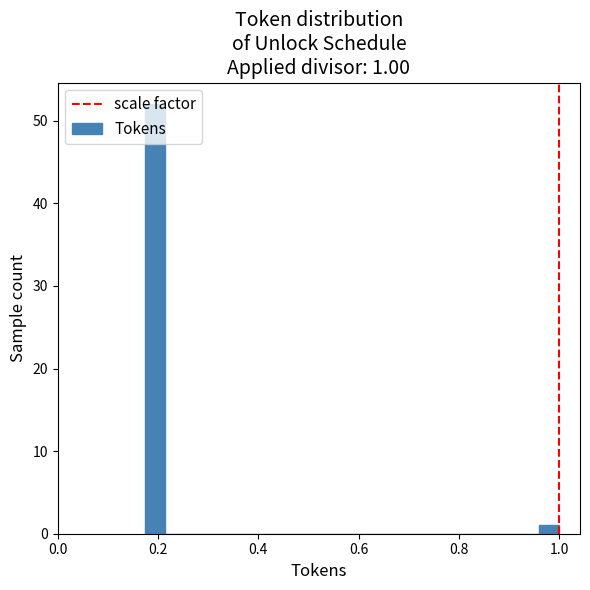

Read against the x-axis, roughly where is the centre of the tallest bar?

0.20